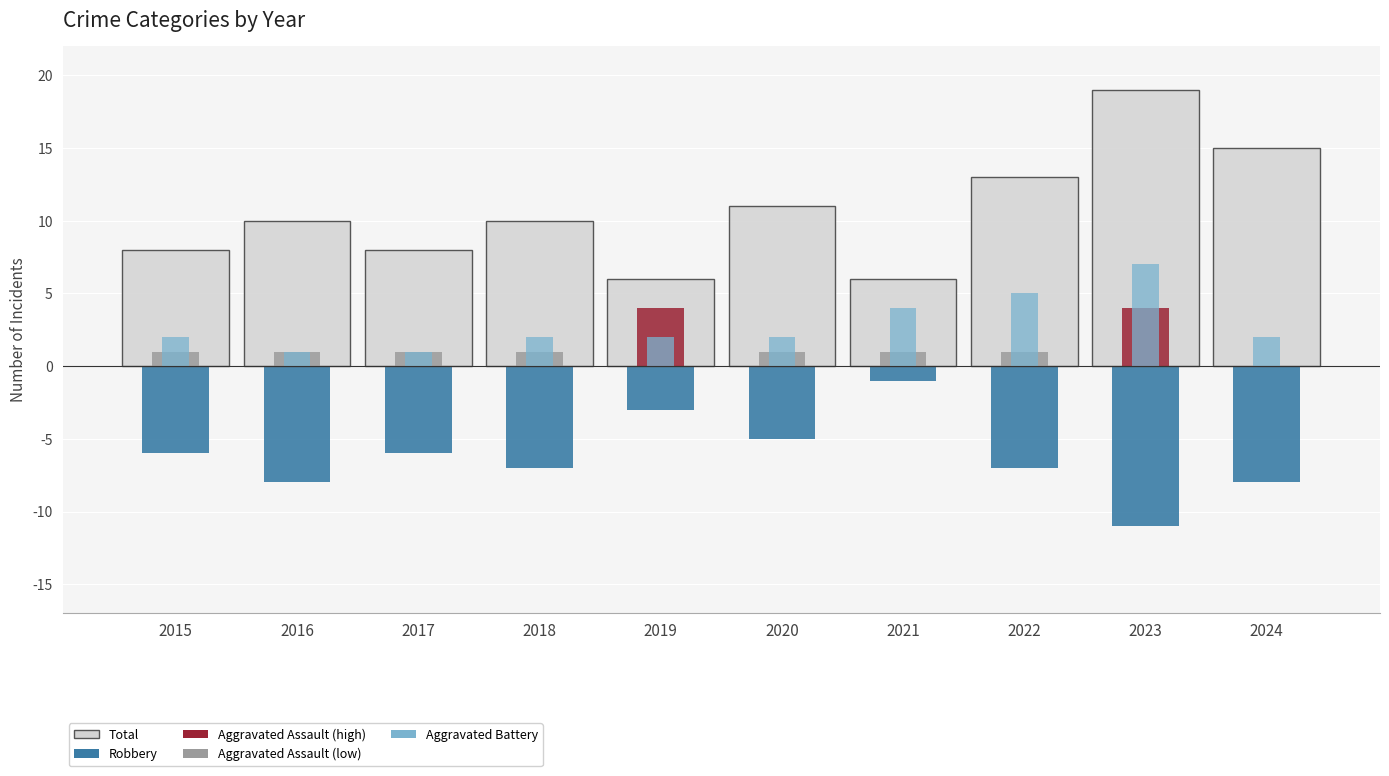

At which label does Aggravated Assault first exceed 1?

2019